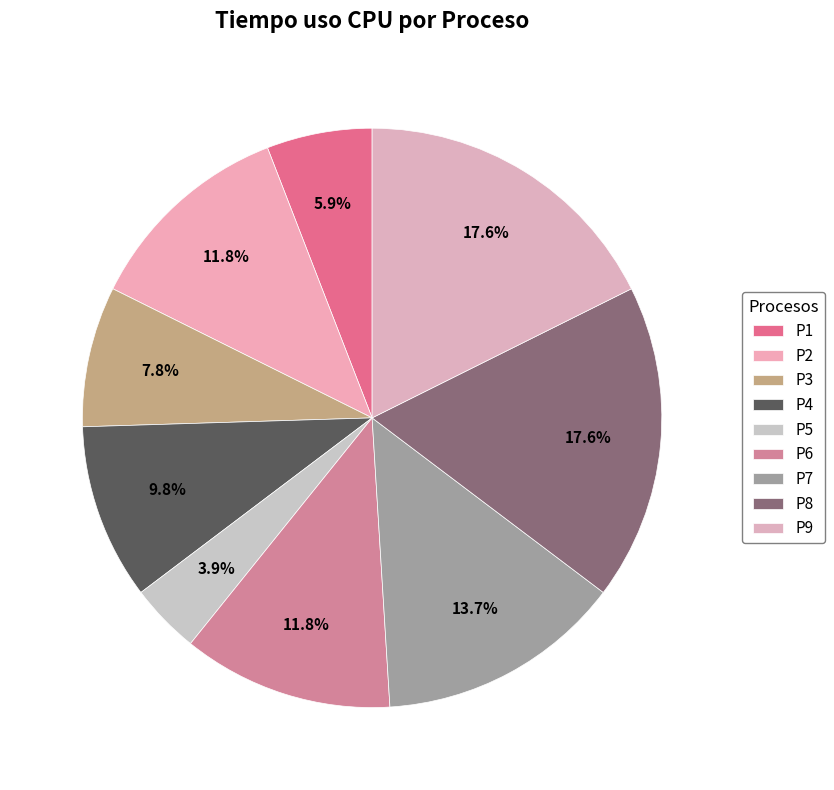

Which has a higher value, P5 or P6?

P6